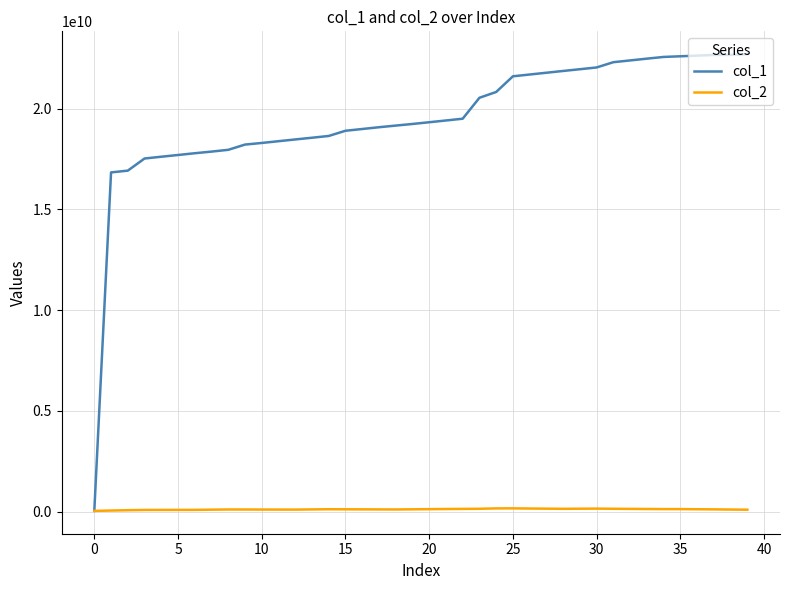

What is the greatest value displayed?

22714427339